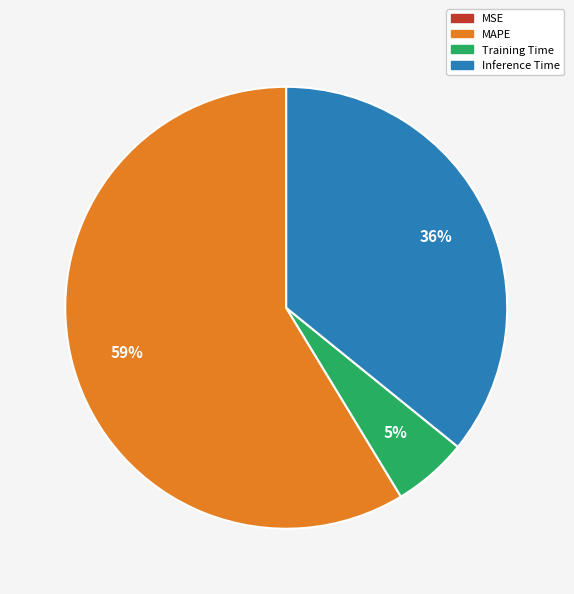

To the nearest percent, what is the average slice percentage?

25%